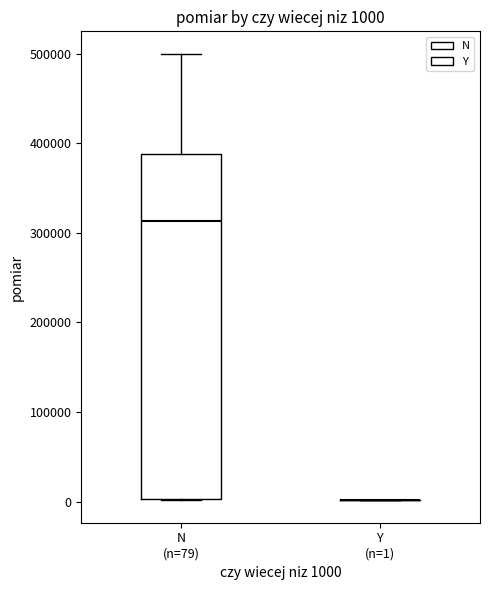

Which box is the tallest, from its lower edge to its upper edge?

N (n=79)